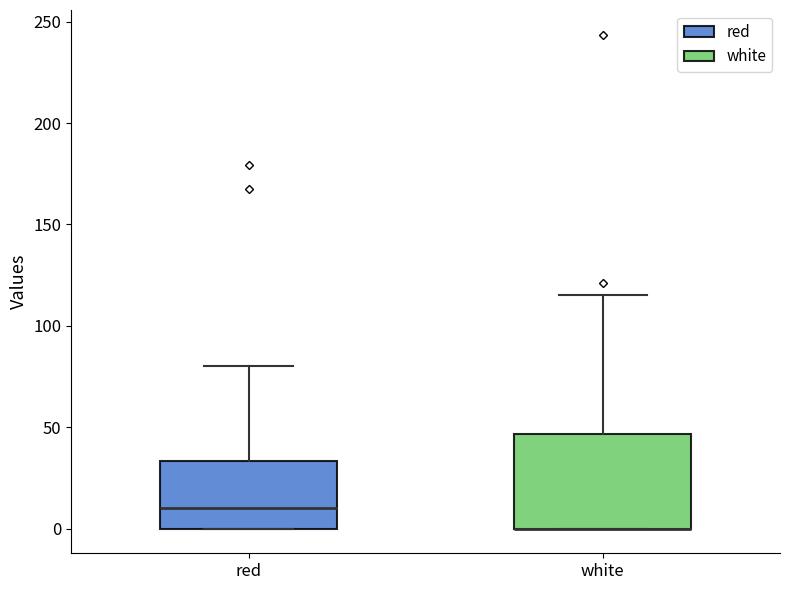

Where is the lower edge of the box for red on the y-axis? The values are not printed on the chart, so give them approximately, as read against the axis.

0